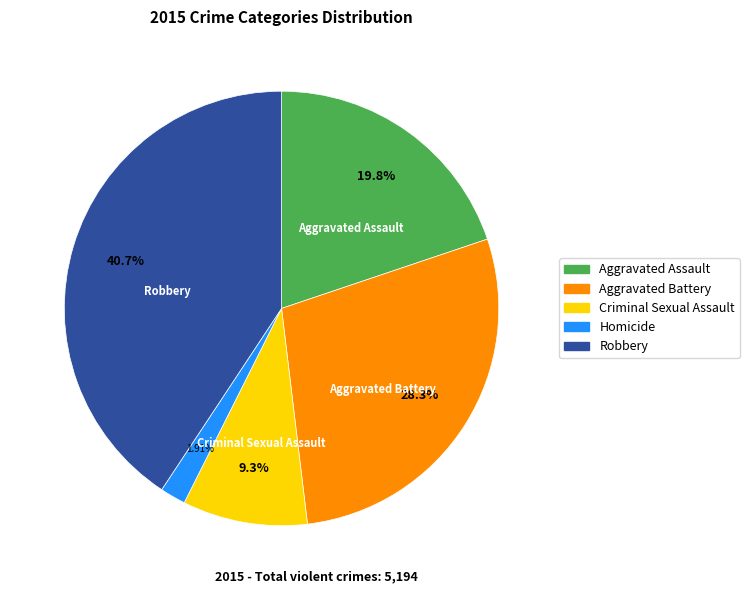

Is there a majority slice in this chart?

No